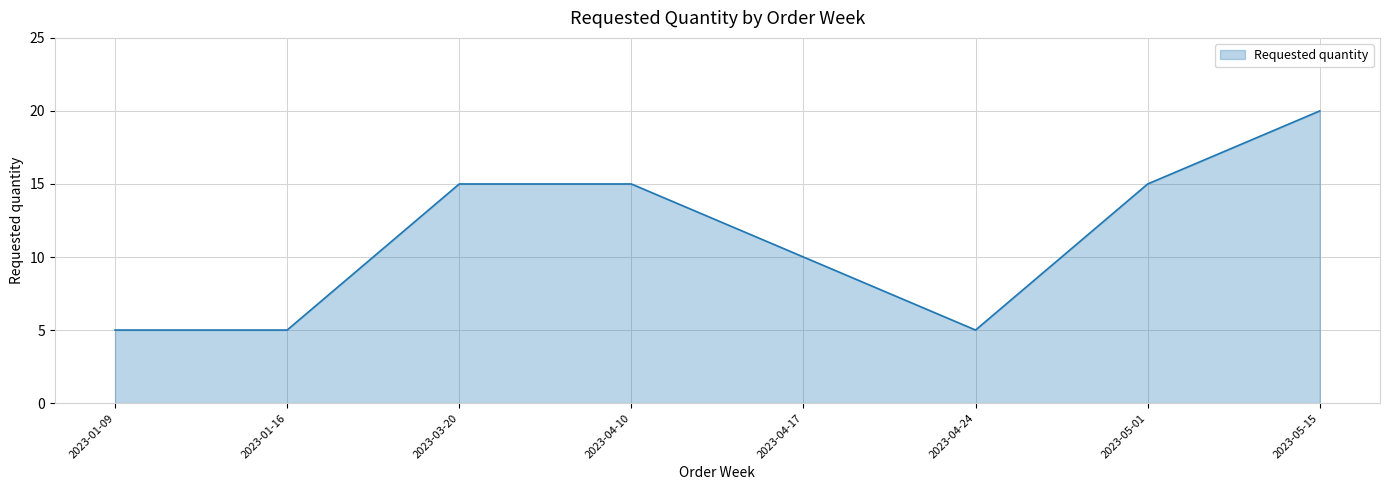

Is it true that the value at 2023-05-15 is 20?

True